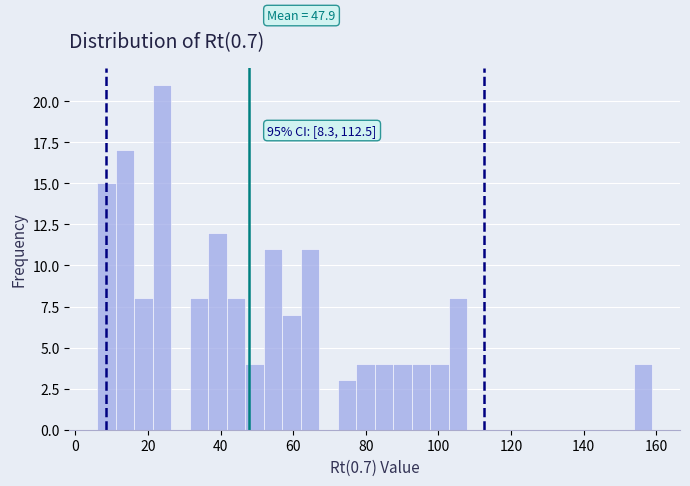

Read against the x-axis, roughly where is the centre of the tallest bar?

24